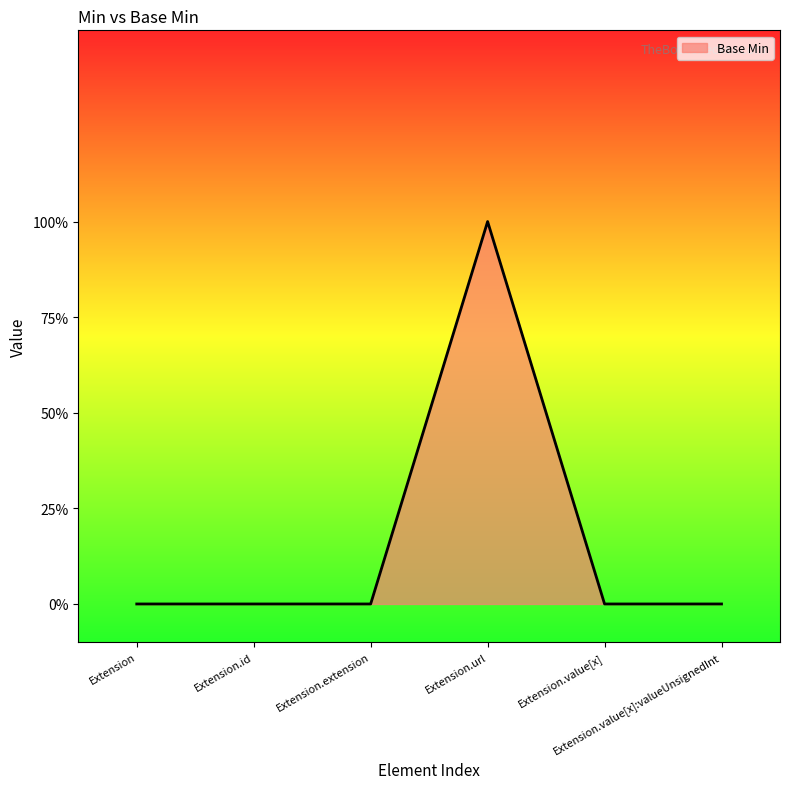

What is the sum of all values?

1